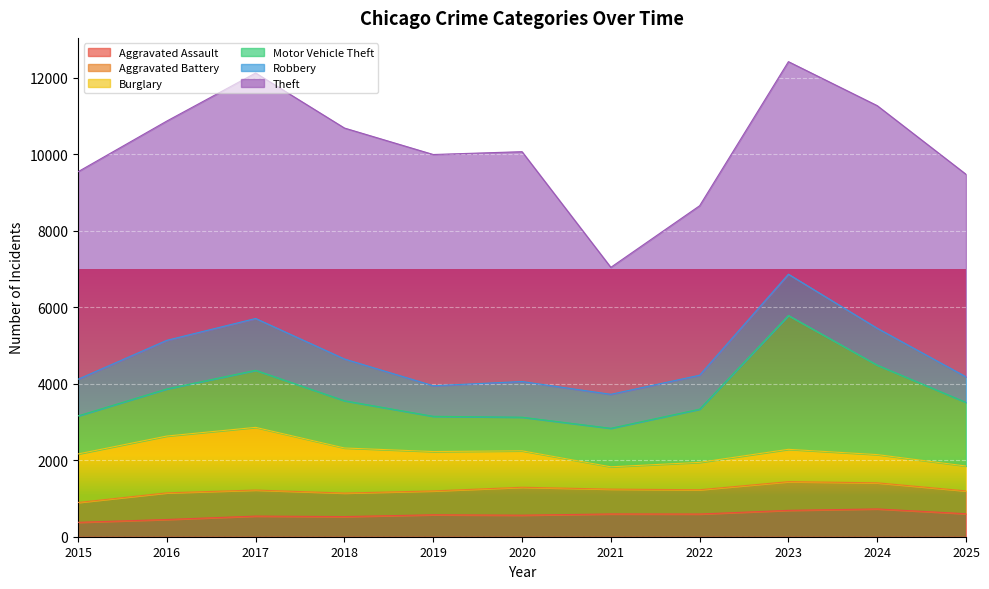

Is the value of Aggravated Assault at 2017 greater than the value of Aggravated Battery at 2025?

No